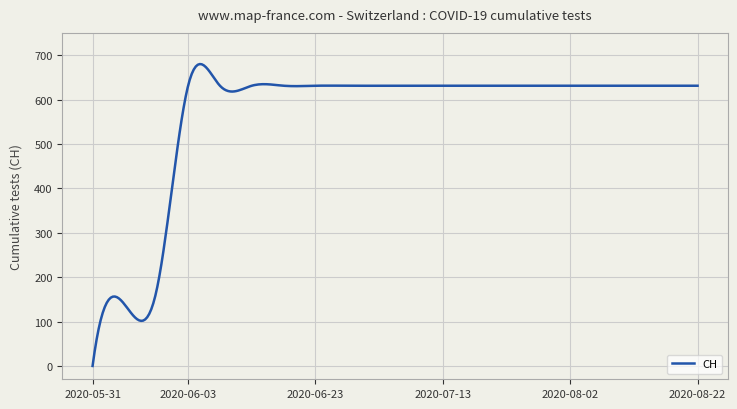

How many distinct data groups are displayed?

1